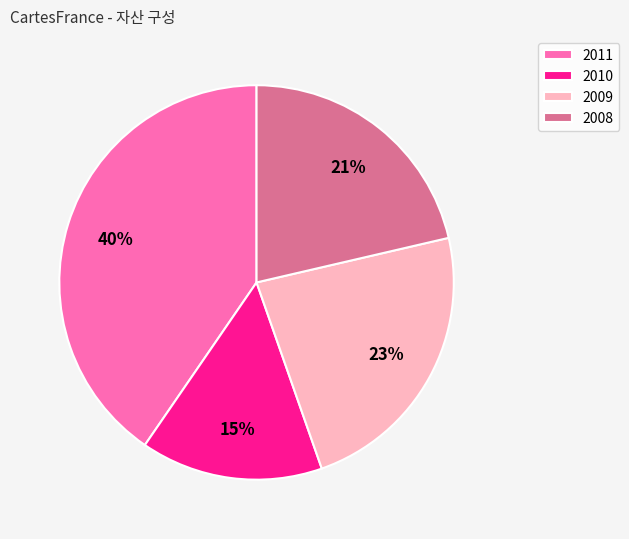

Does 2008 represent more than half of the total?

No